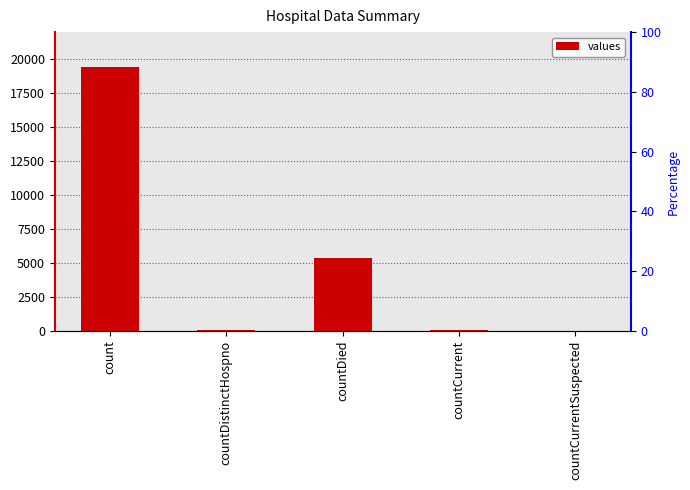

What is the label of the 2nd bar from the left?

countDistinctHospno